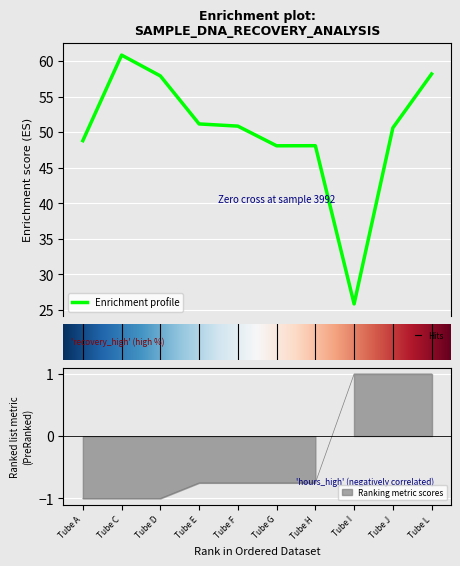

What is the maximum value for Enrichment profile?

60.8